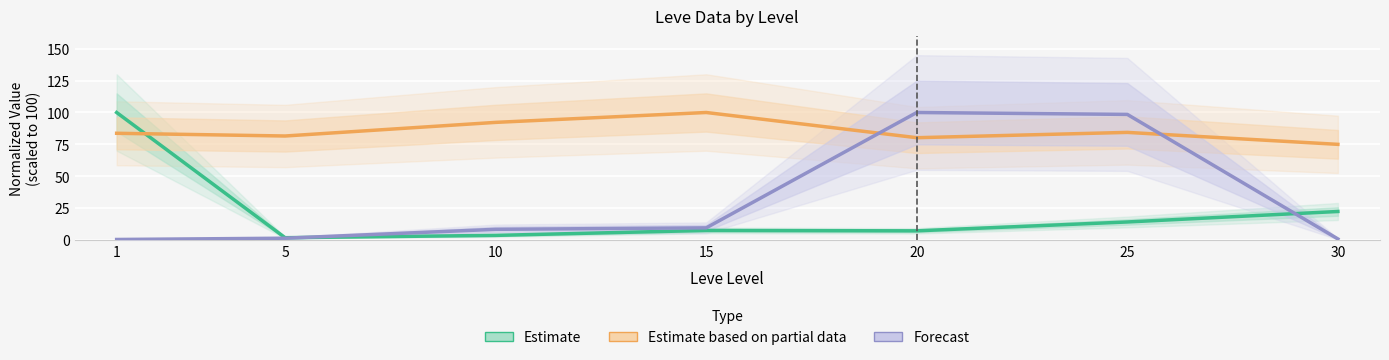

Rank the series at 1 from lowest to highest value.

Forecast, Estimate based on partial data, Estimate